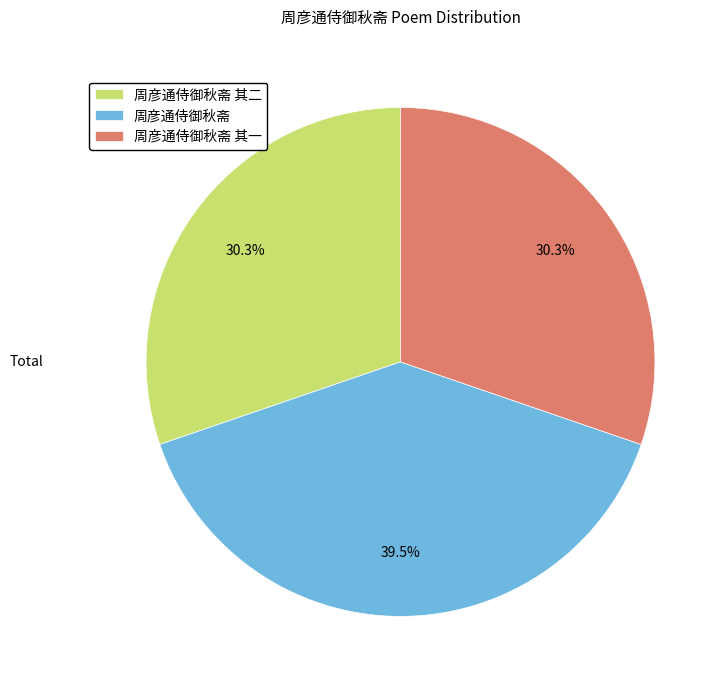

Approximately how many times larger is the value at 周彦通侍御秋斋 其二 compared to 周彦通侍御秋斋?

0.8